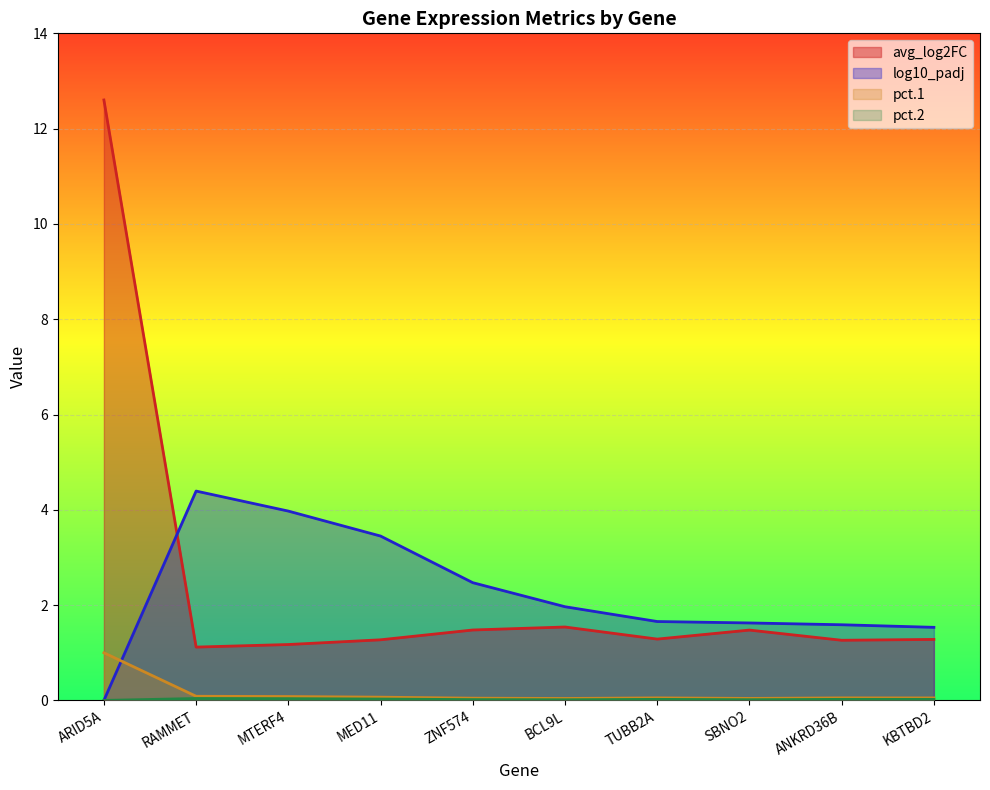

What is the spread (max minus min) of values at KBTBD2?

1.5